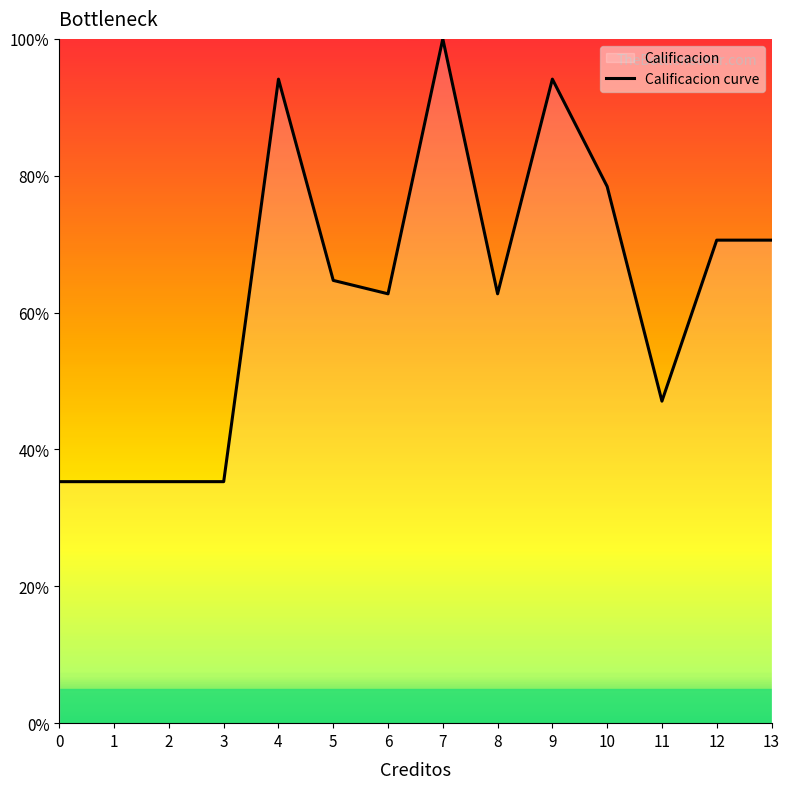

What is the value of the 1st point from the left?

35.3